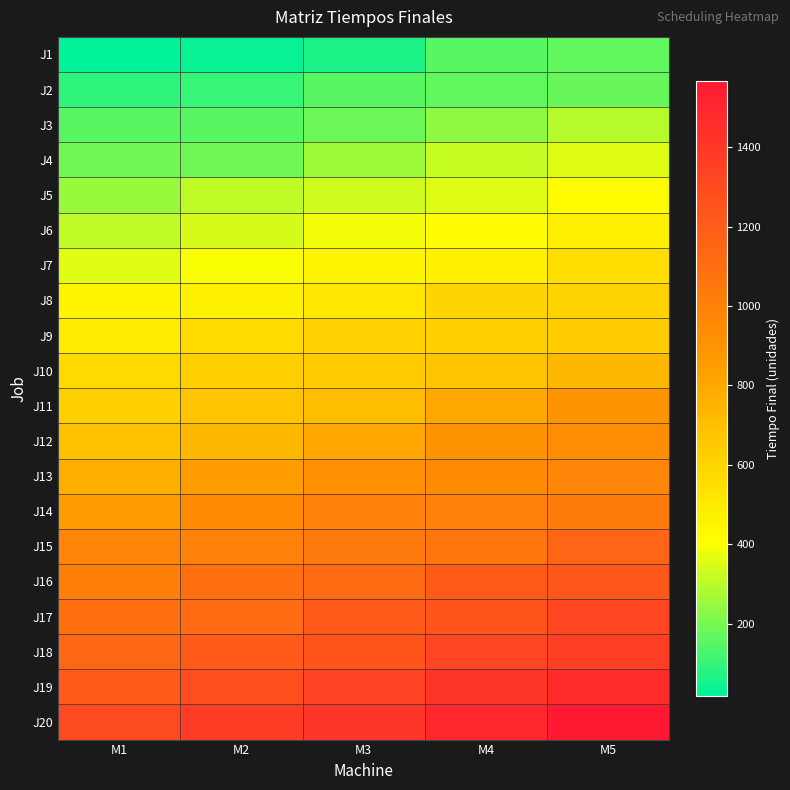

Reading left to right, what are all the values shown in this chart?

J1: M1=18	M2=33	M3=63	M4=157	M5=168
J2: M1=91	M2=103	M3=157	M4=168	M5=178
J3: M1=155	M2=157	M3=184	M4=238	M5=295
J4: M1=191	M2=192	M3=260	M4=319	M5=358
J5: M1=252	M2=311	M3=335	M4=358	M5=420
J6: M1=311	M2=343	M3=390	M4=422	M5=471
J7: M1=361	M2=402	M3=448	M4=471	M5=552
J8: M1=455	M2=460	M3=513	M4=594	M5=604
J9: M1=488	M2=566	M3=607	M4=619	M5=630
J10: M1=576	M2=619	M3=643	M4=677	M5=728
J11: M1=619	M2=670	M3=704	M4=801	M5=894
J12: M1=686	M2=726	M3=803	M4=894	M5=934
J13: M1=767	M2=854	M3=920	M4=942	M5=976
J14: M1=854	M2=947	M3=997	M4=999	M5=1026
J15: M1=981	M2=997	M3=1036	M4=1062	M5=1152
J16: M1=1003	M2=1097	M3=1120	M4=1207	M5=1228
J17: M1=1097	M2=1120	M3=1213	M4=1235	M5=1319
J18: M1=1134	M2=1213	M3=1235	M4=1328	M5=1366
J19: M1=1213	M2=1279	M3=1341	M4=1405	M5=1467
J20: M1=1294	M2=1375	M3=1405	M4=1487	M5=1568